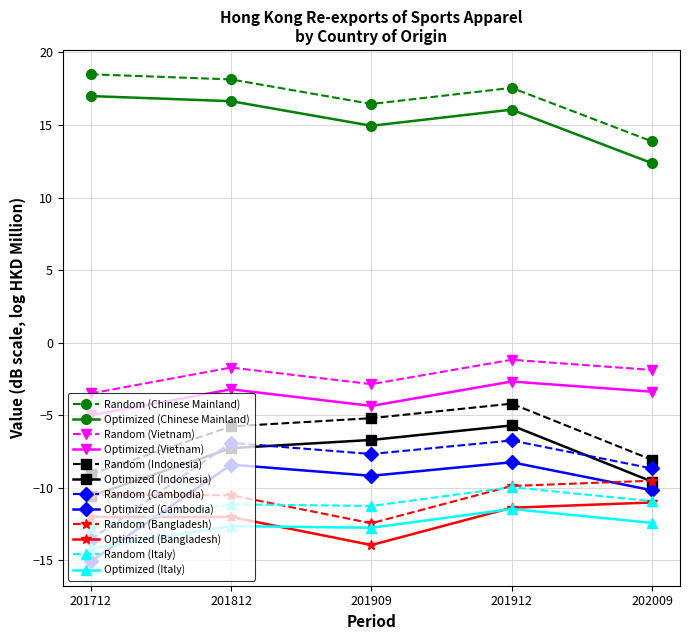

True or false: Optimized (Cambodia) has more than 0 interior local peaks.

True